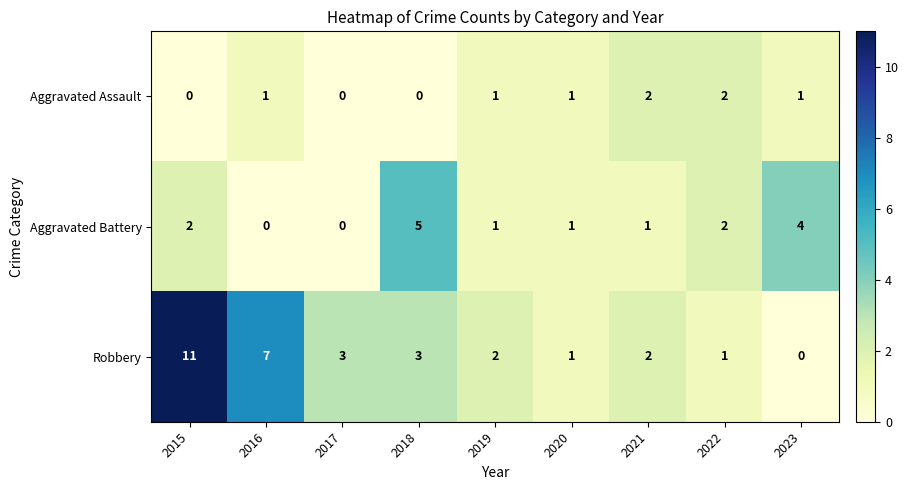

Between 2017 and 2023, which series saw the biggest shift?

Aggravated Battery